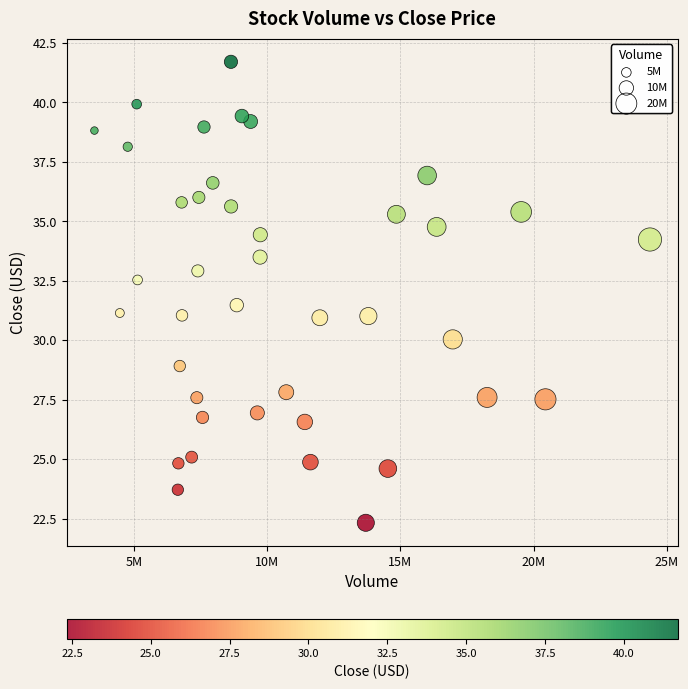

What is the range of Y values (max minus min)?

19.4